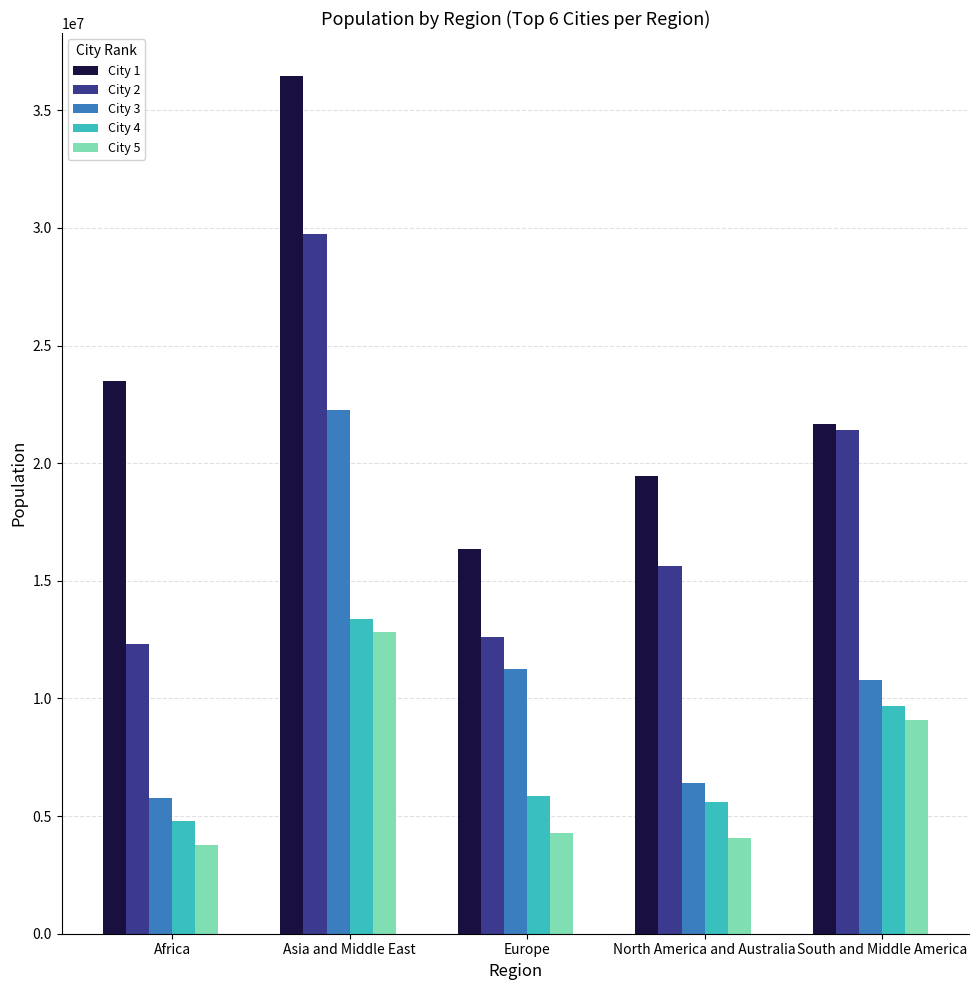

How many groups of bars are there?

5